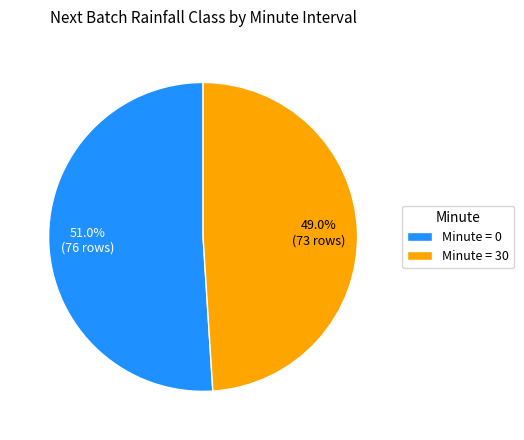

What is the smallest slice in the pie chart?

Minute = 30